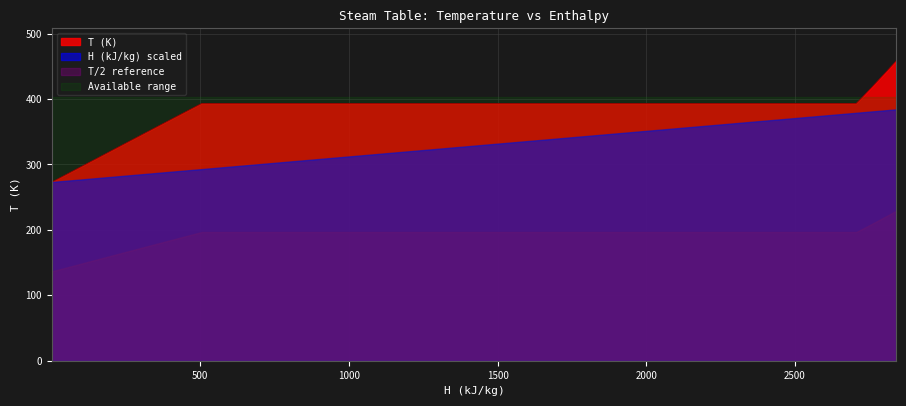

What is the maximum value for T (K)?

458.2